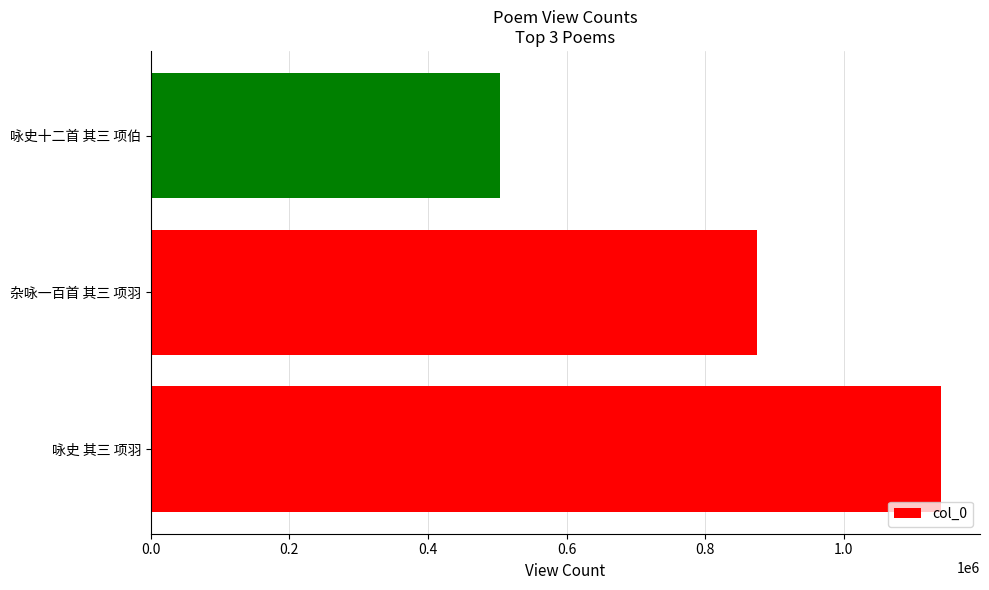

Reading top to bottom, transcribe all the data shown in this chart.

咏史十二首 其三 项伯=504464	杂咏一百首 其三 项羽=875141	咏史 其三 项羽=1139859